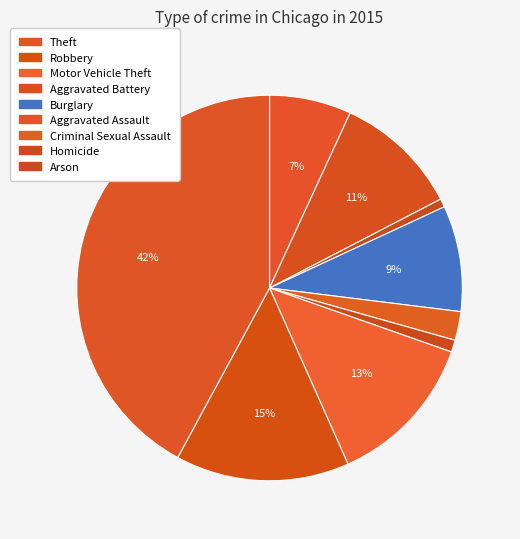

Is there any slice that represents more than half of the pie?

No